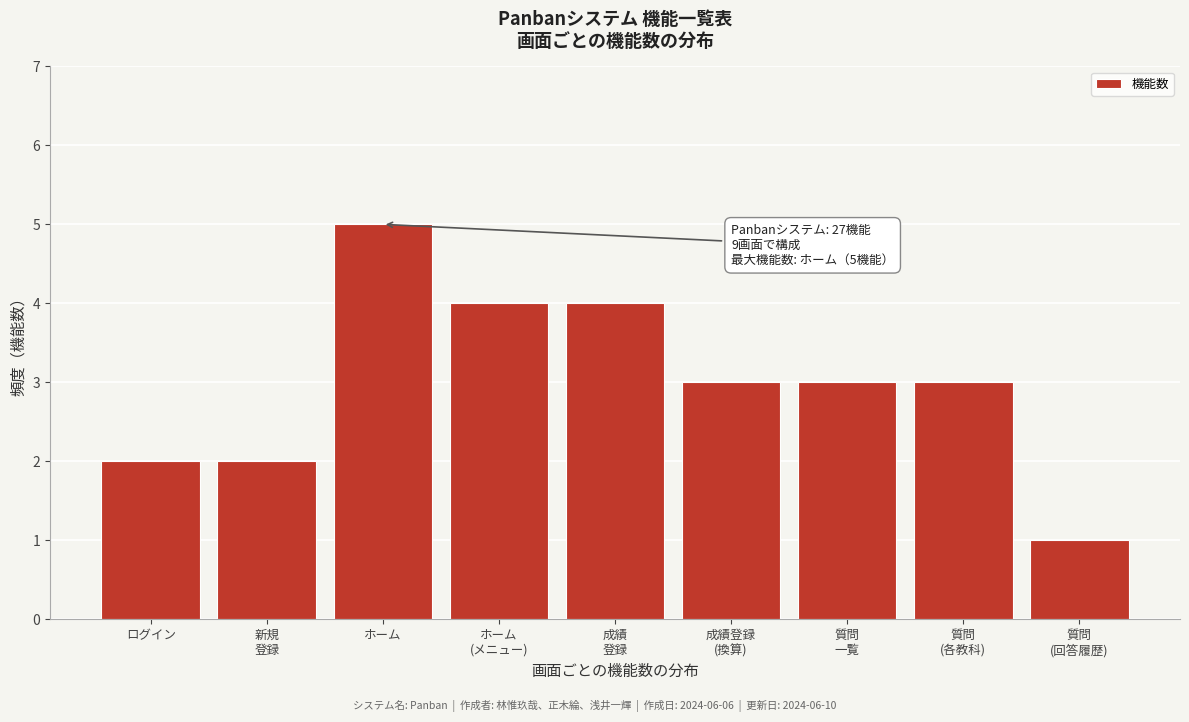

Reading left to right, transcribe all the data shown in this chart.

2	2	5	4	4	3	3	3	1